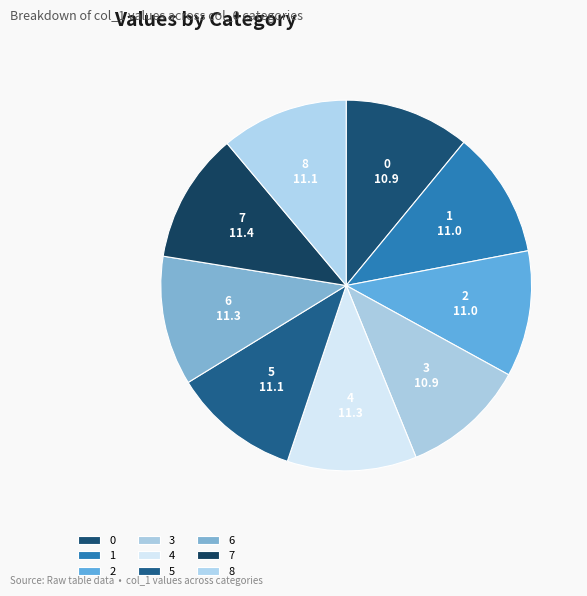

True or false: 2 accounts for 1% of the total.

False